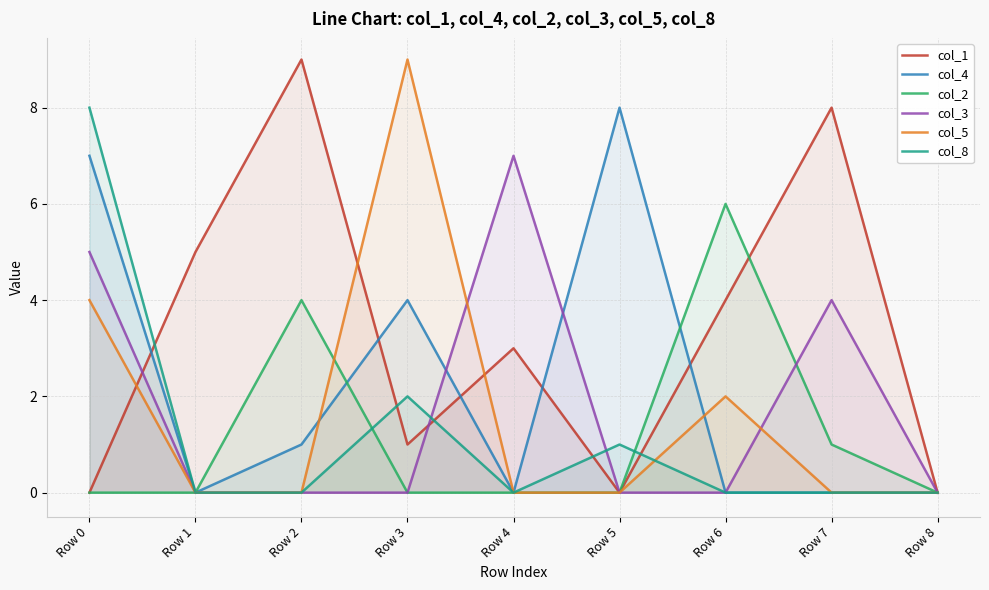

What is the difference between the col_2 values at Row 4 and Row 6?

6